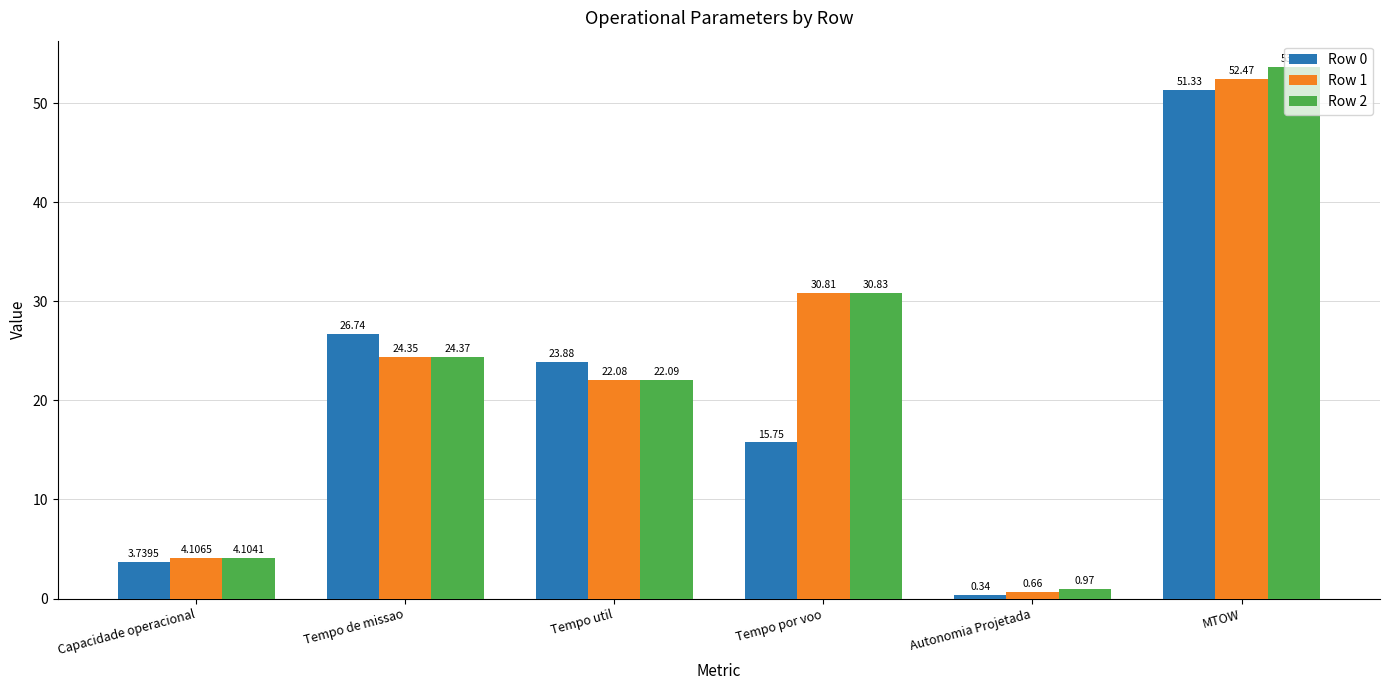

List the labels in order of Row 0 value, largest first.

MTOW, Tempo de missao, Tempo util, Tempo por voo, Capacidade operacional, Autonomia Projetada